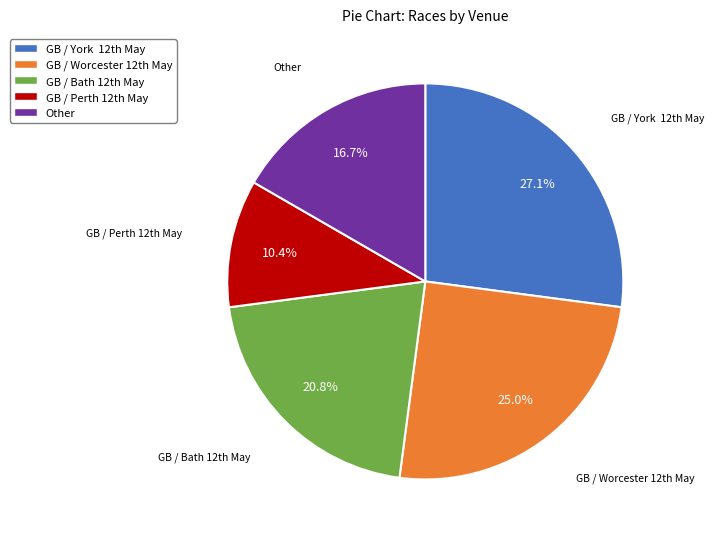

To the nearest percent, what is the difference between the largest and smallest slice percentages?

17%